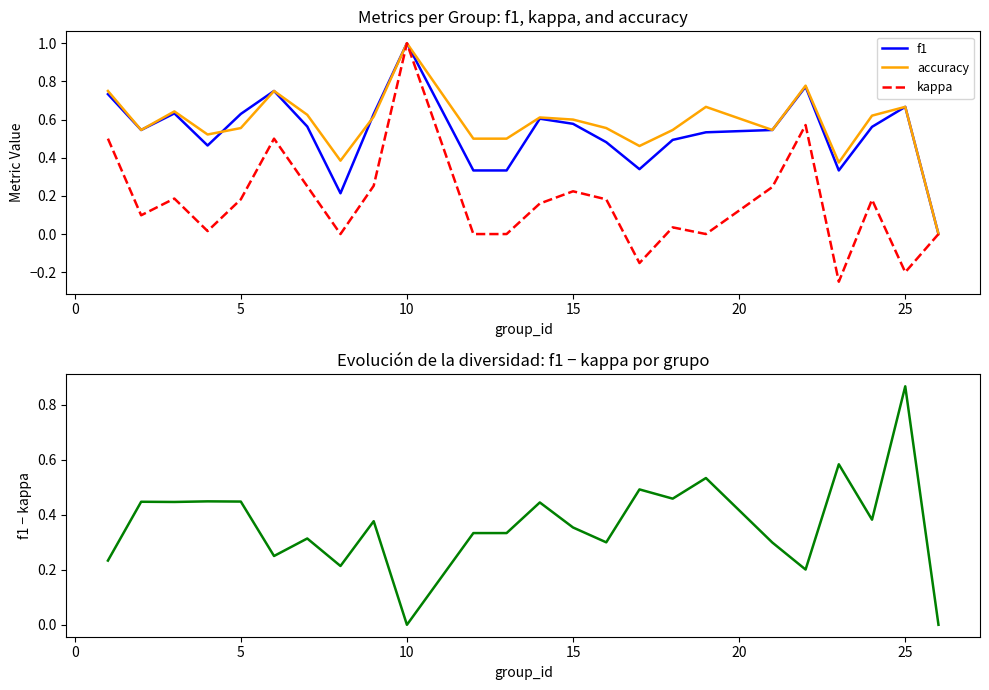

Is the value of f1 at 21 greater than the value of accuracy at 13?

No